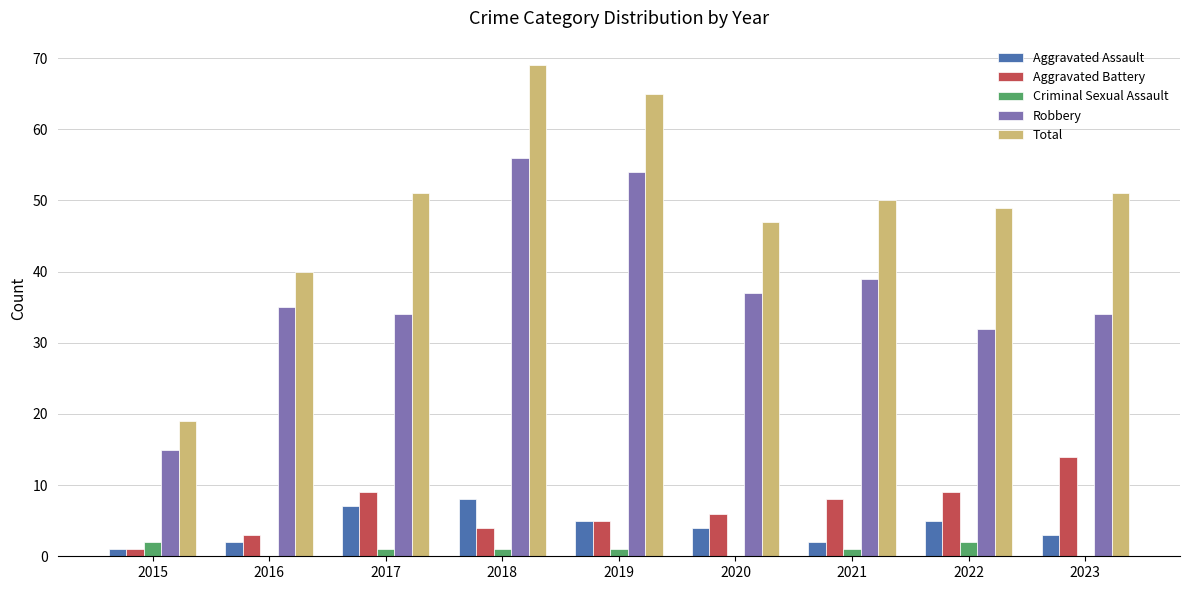

True or false: Aggravated Assault has a value of 8 at 2018.

True